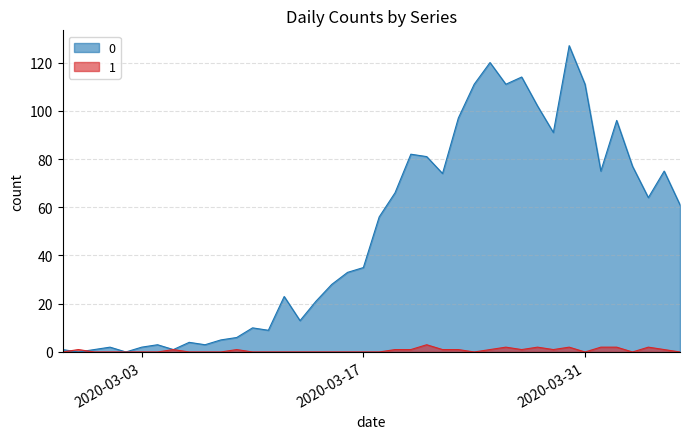

How many lines are shown in the chart?

2